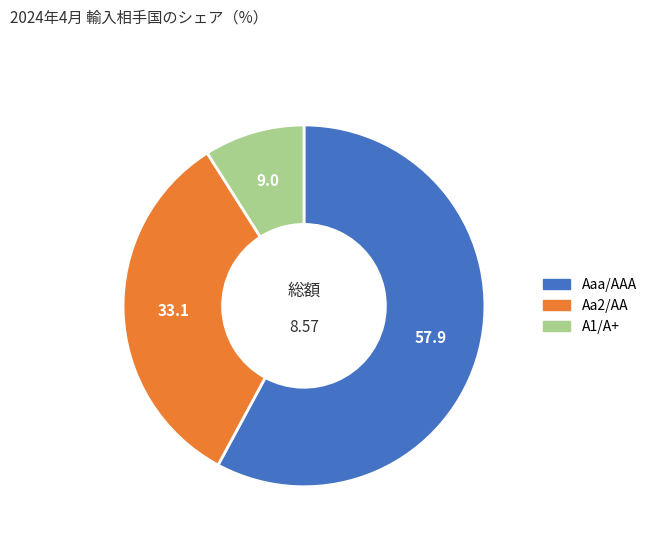

Does A1/A+ represent more than half of the total?

No